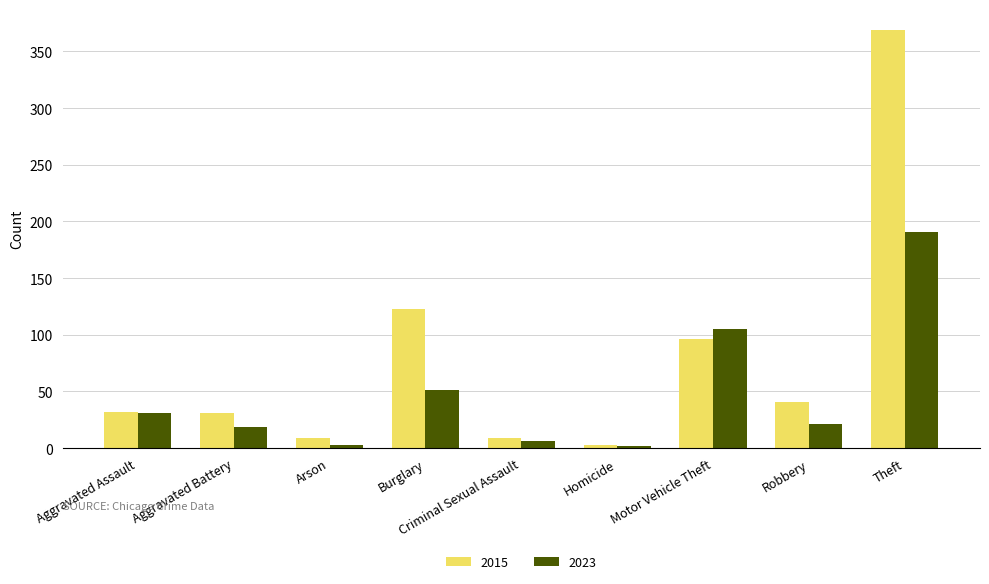

Is it true that 2023 equals 21 at Robbery?

True